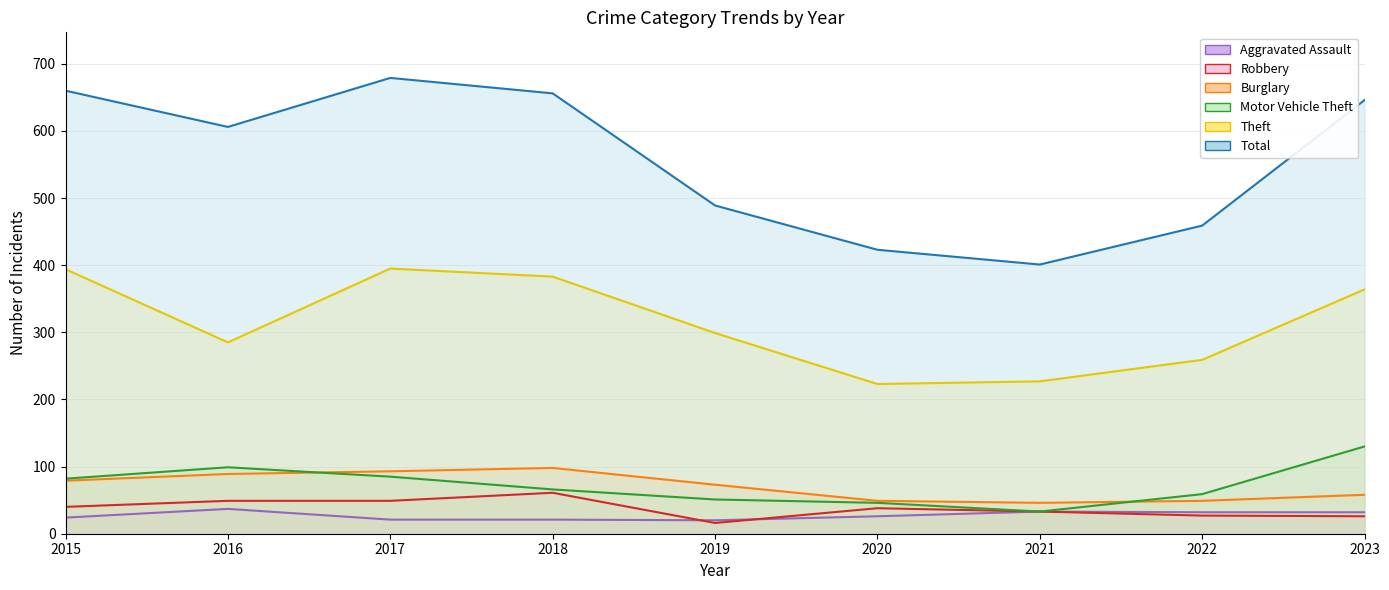

Reading left to right, transcribe all the data shown in this chart.

Aggravated Assault: 2015=24	2016=37	2017=21	2018=21	2019=20	2020=26	2021=33	2022=32	2023=32
Burglary: 2015=79	2016=89	2017=93	2018=98	2019=73	2020=49	2021=46	2022=49	2023=58
Motor Vehicle Theft: 2015=82	2016=99	2017=85	2018=66	2019=51	2020=46	2021=33	2022=59	2023=130
Robbery: 2015=40	2016=49	2017=49	2018=61	2019=16	2020=38	2021=33	2022=27	2023=26
Theft: 2015=394	2016=285	2017=395	2018=383	2019=299	2020=223	2021=227	2022=259	2023=364
Total: 2015=660	2016=606	2017=679	2018=656	2019=489	2020=423	2021=401	2022=459	2023=646